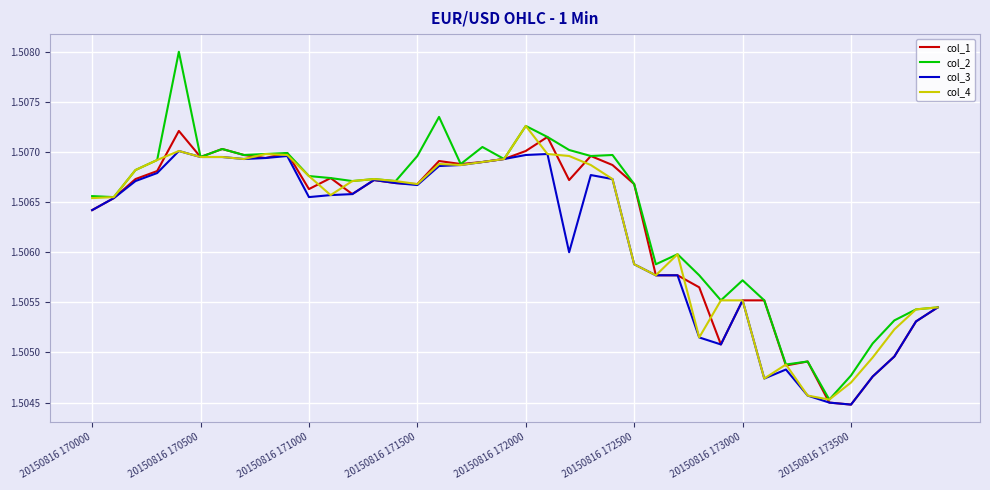

Which series has the largest range (max minus min)?

col_2